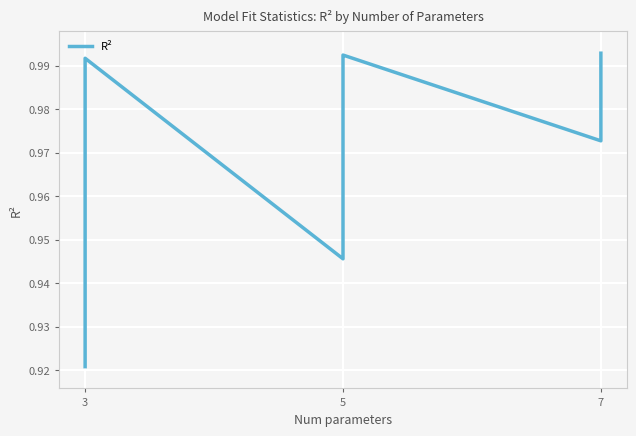

Is this an area chart (filled region under the line)?

No